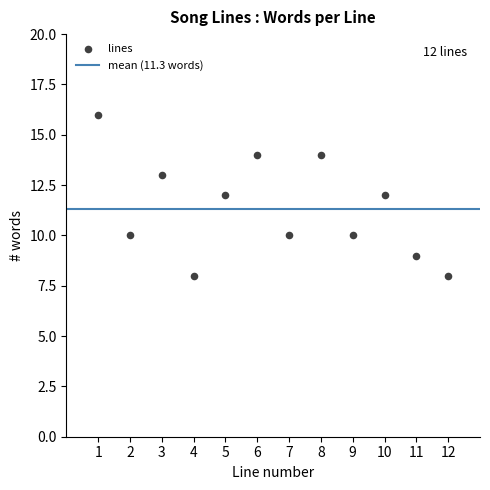

What is the average X value?

6